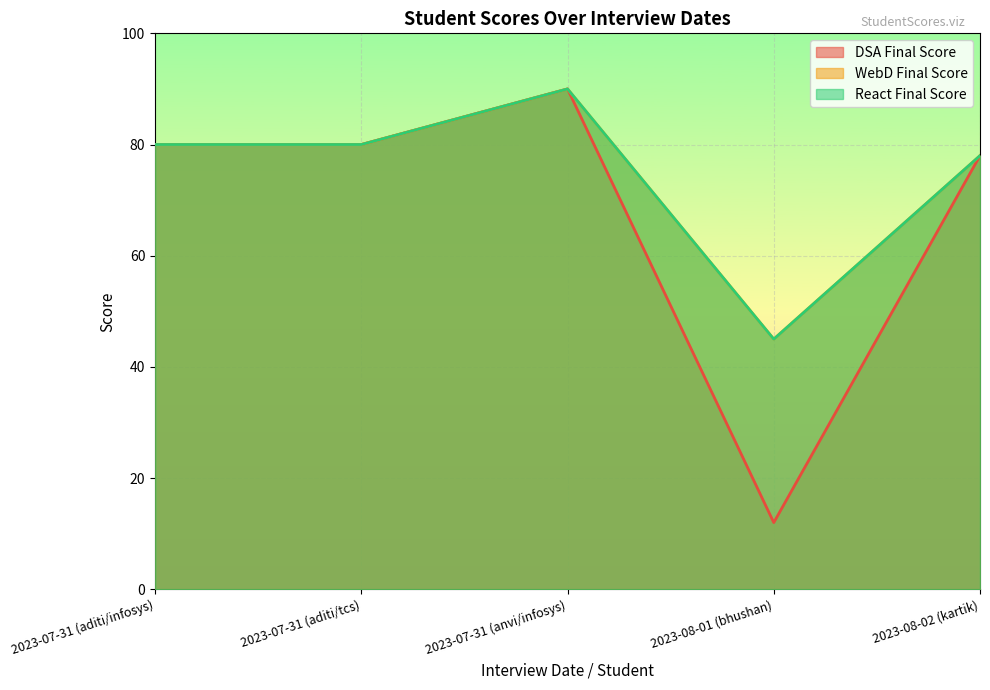

At which category does React Final Score reach its first local peak?

2023-07-31 (anvi/infosys)